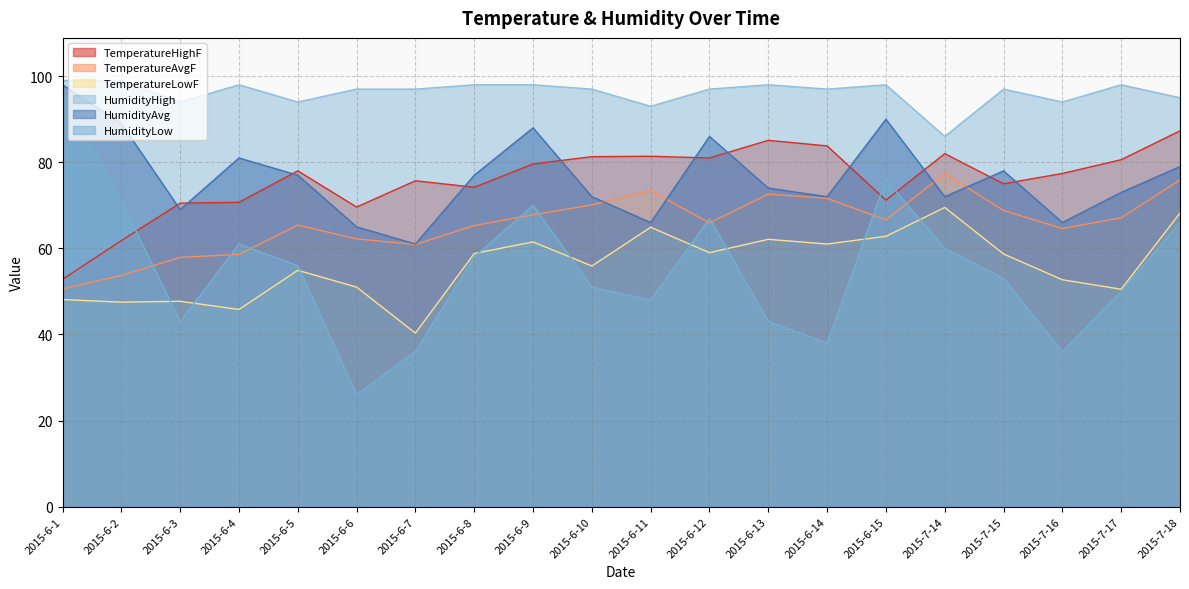

At which category is the sum across all series the highest?

2015-7-18